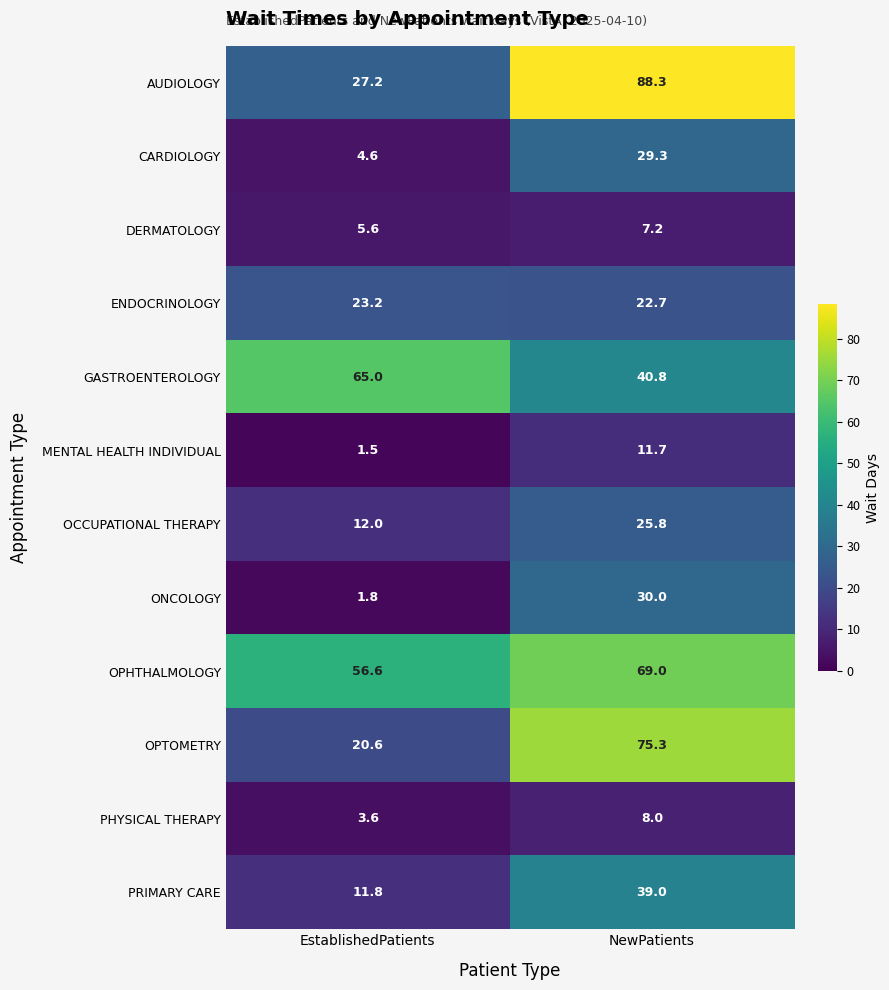

True or false: AUDIOLOGY has a value of 15.0 at EstablishedPatients.

False